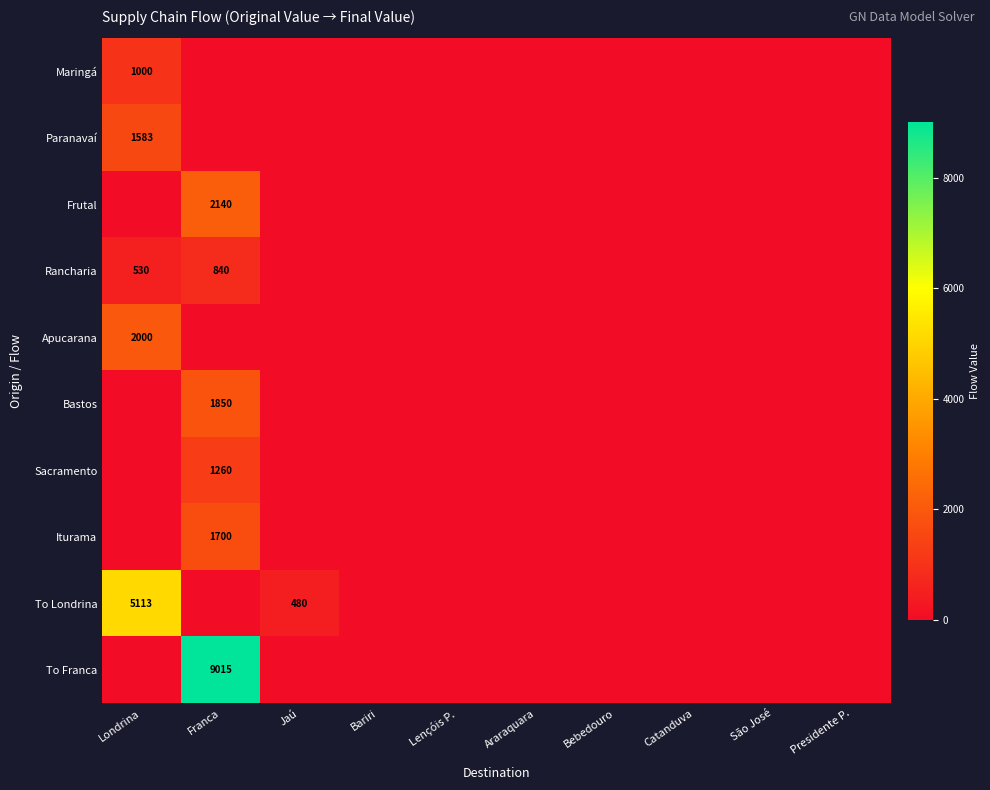

True or false: To Londrina has a value of 709 at Jaú.

False